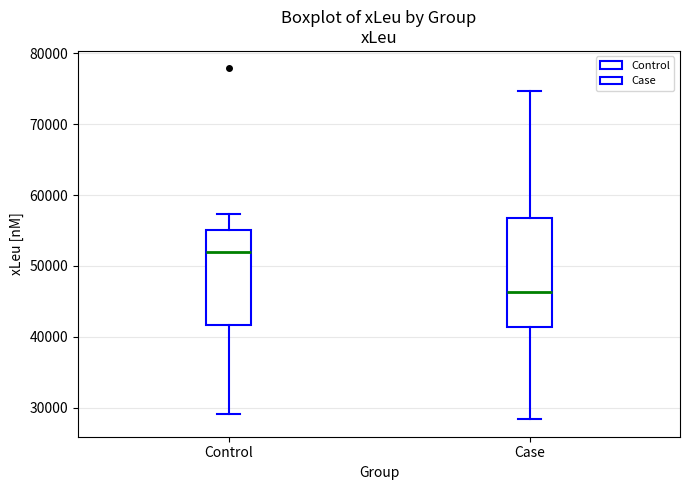

Which box's median line is the highest?

Control